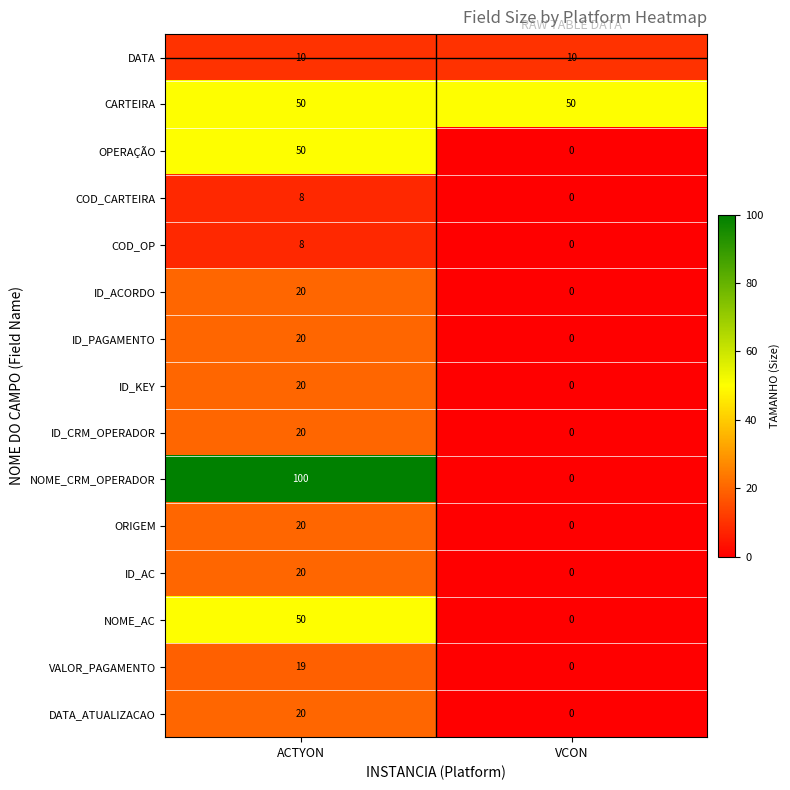

How many data points does each series have?

2